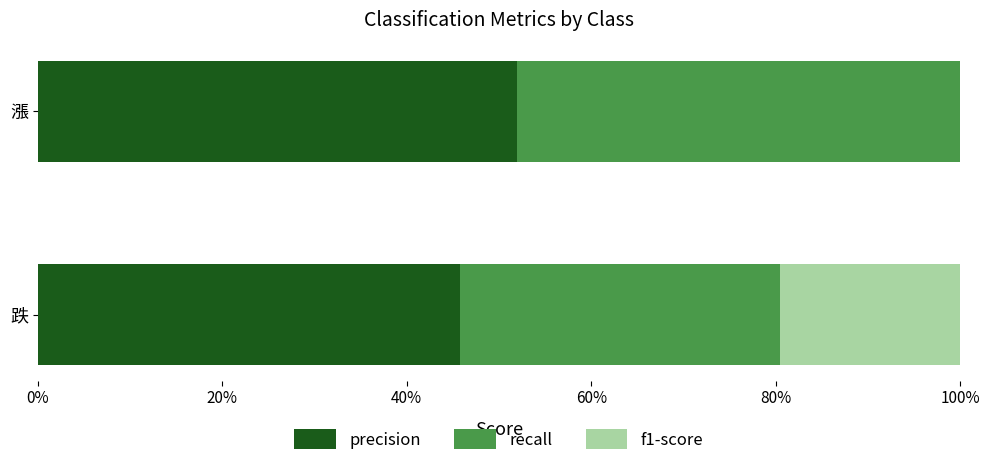

Reading left to right, what are all the values shown in this chart?

precision: 0.5	0.5
recall: 0.3	0.6
f1-score: 0.4	0.6